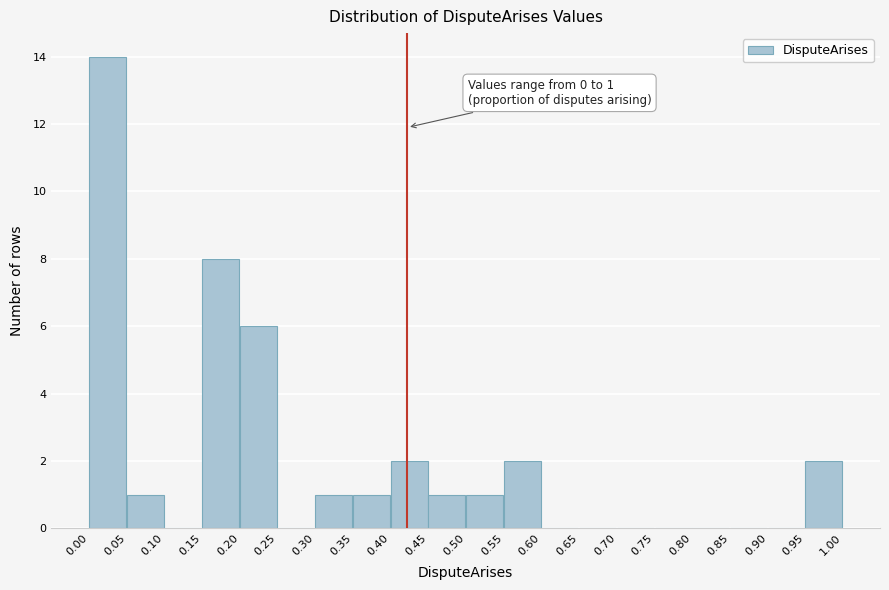

Over which range of the x-axis is the bar tallest?

0.00 to 0.05